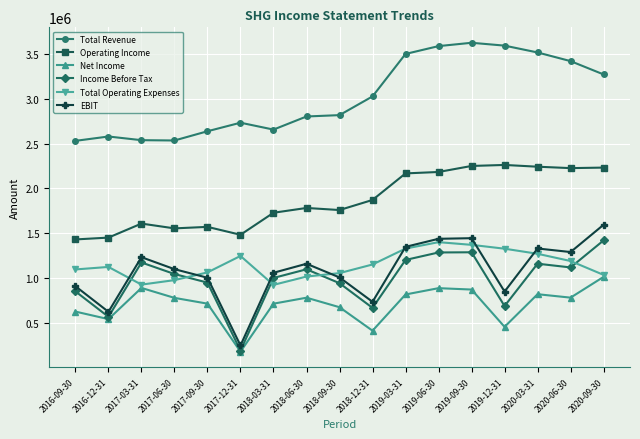

What is the sum of the Operating Income values at 2019-06-30 and 2016-09-30?

3614900